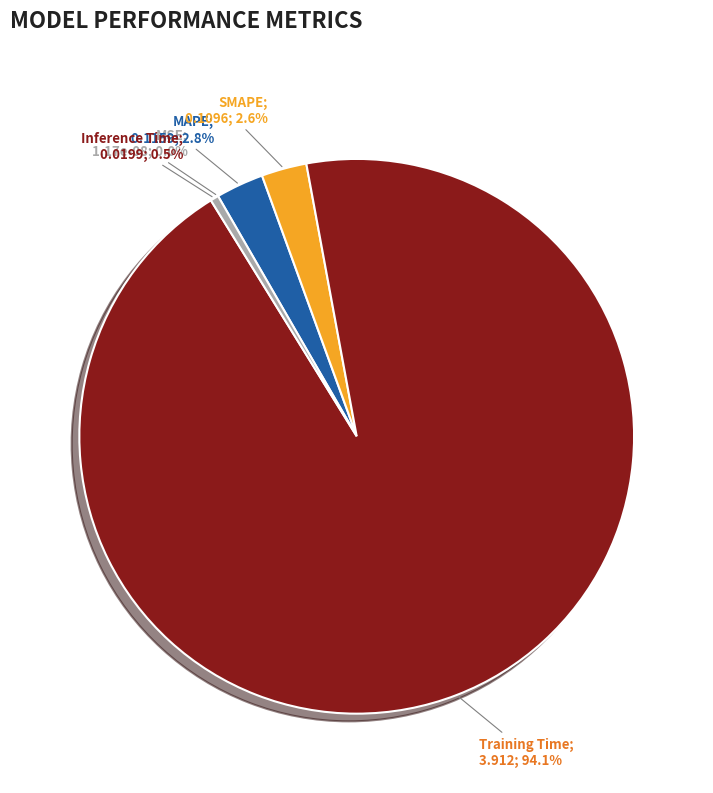

Does Training Time represent more than half of the total?

Yes